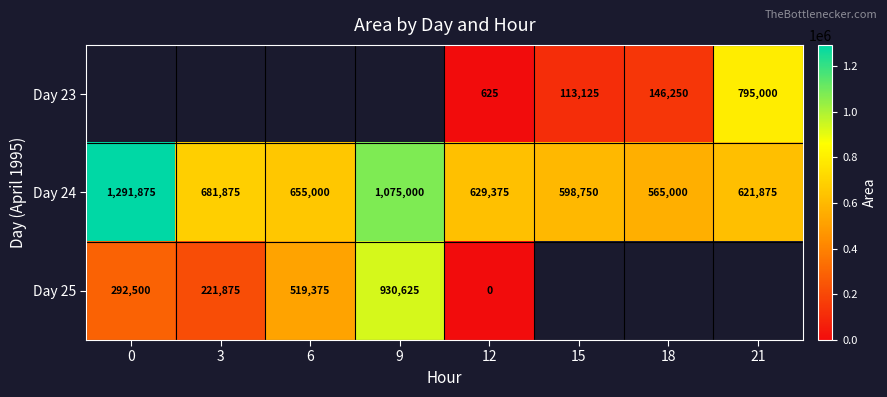

What is the minimum value for Day 24?

565000